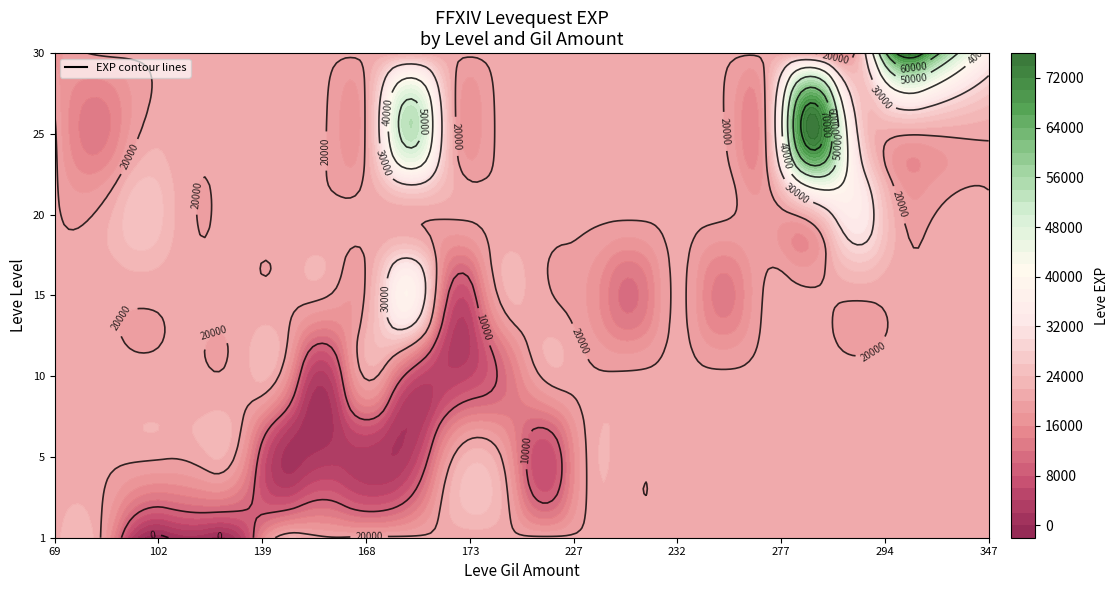

How many data points are less than 12990?

14